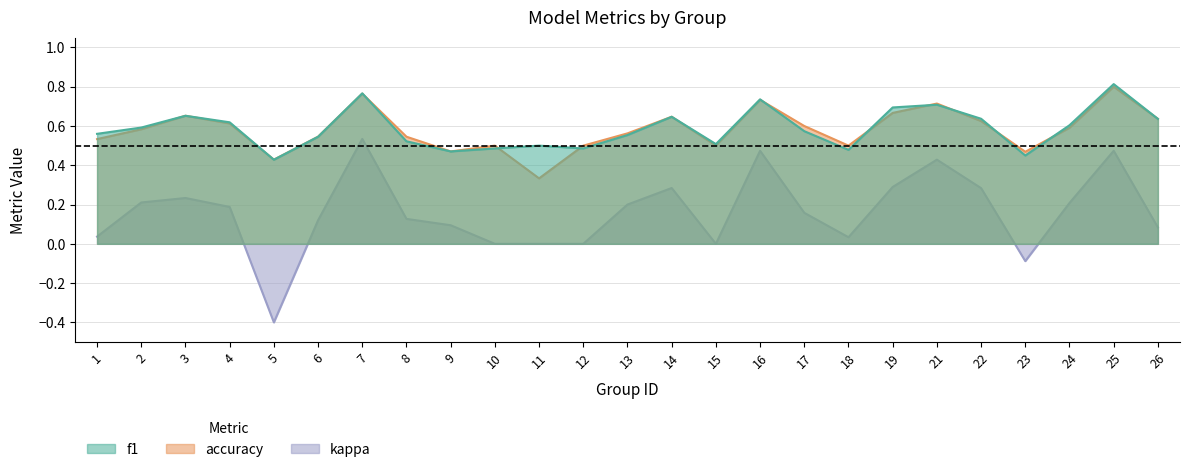

Does the chart have visible grid lines?

Yes